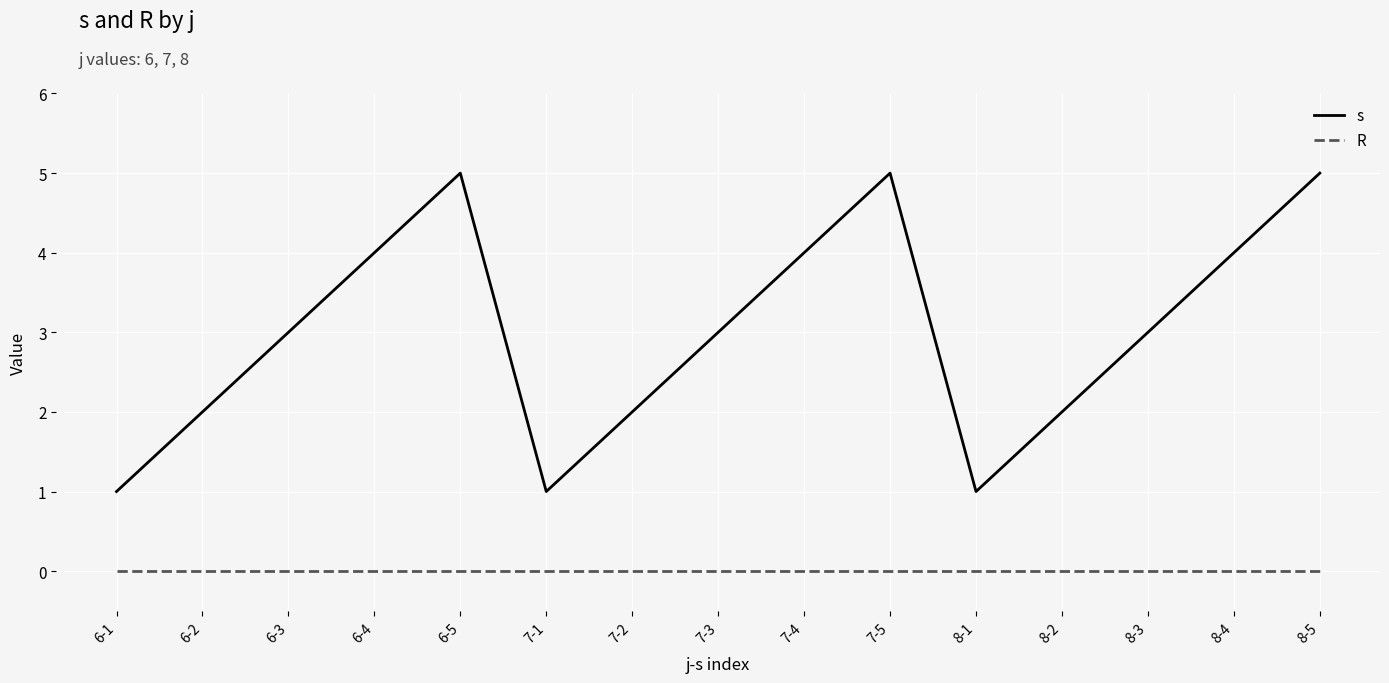

Reading left to right, list all the values displayed in this chart.

s: 6-1=1	6-2=2	6-3=3	6-4=4	6-5=5	7-1=1	7-2=2	7-3=3	7-4=4	7-5=5	8-1=1	8-2=2	8-3=3	8-4=4	8-5=5
R: 6-1=0	6-2=0	6-3=0	6-4=0	6-5=0	7-1=0	7-2=0	7-3=0	7-4=0	7-5=0	8-1=0	8-2=0	8-3=0	8-4=0	8-5=0